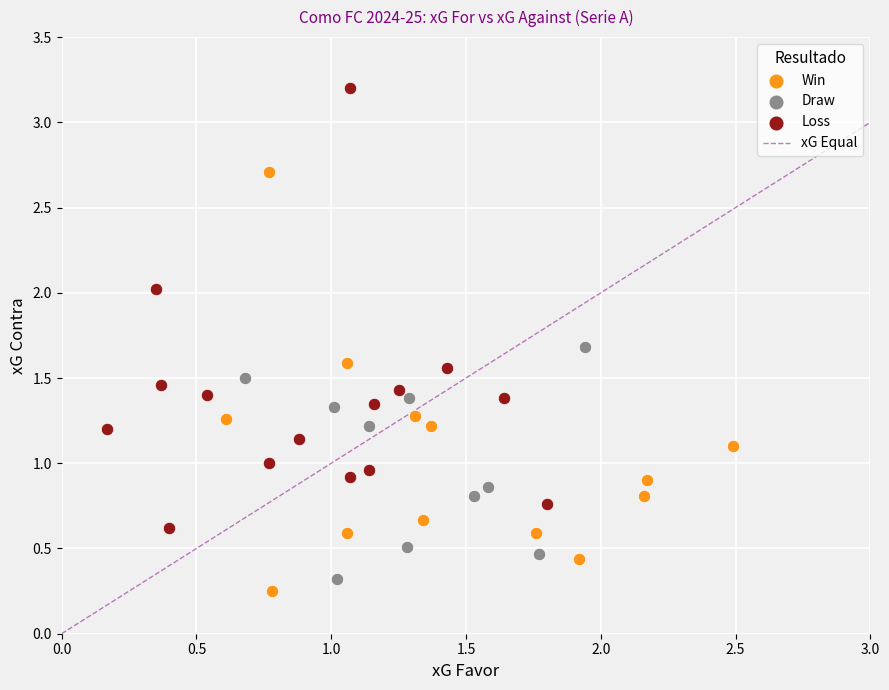

Which series has the widest spread of Y values?

Loss